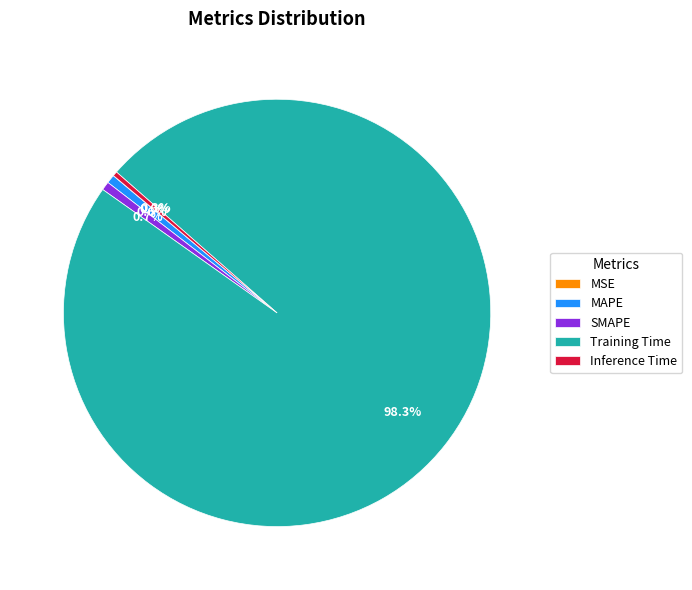

What percentage is NOT represented by Inference Time?

99.7%